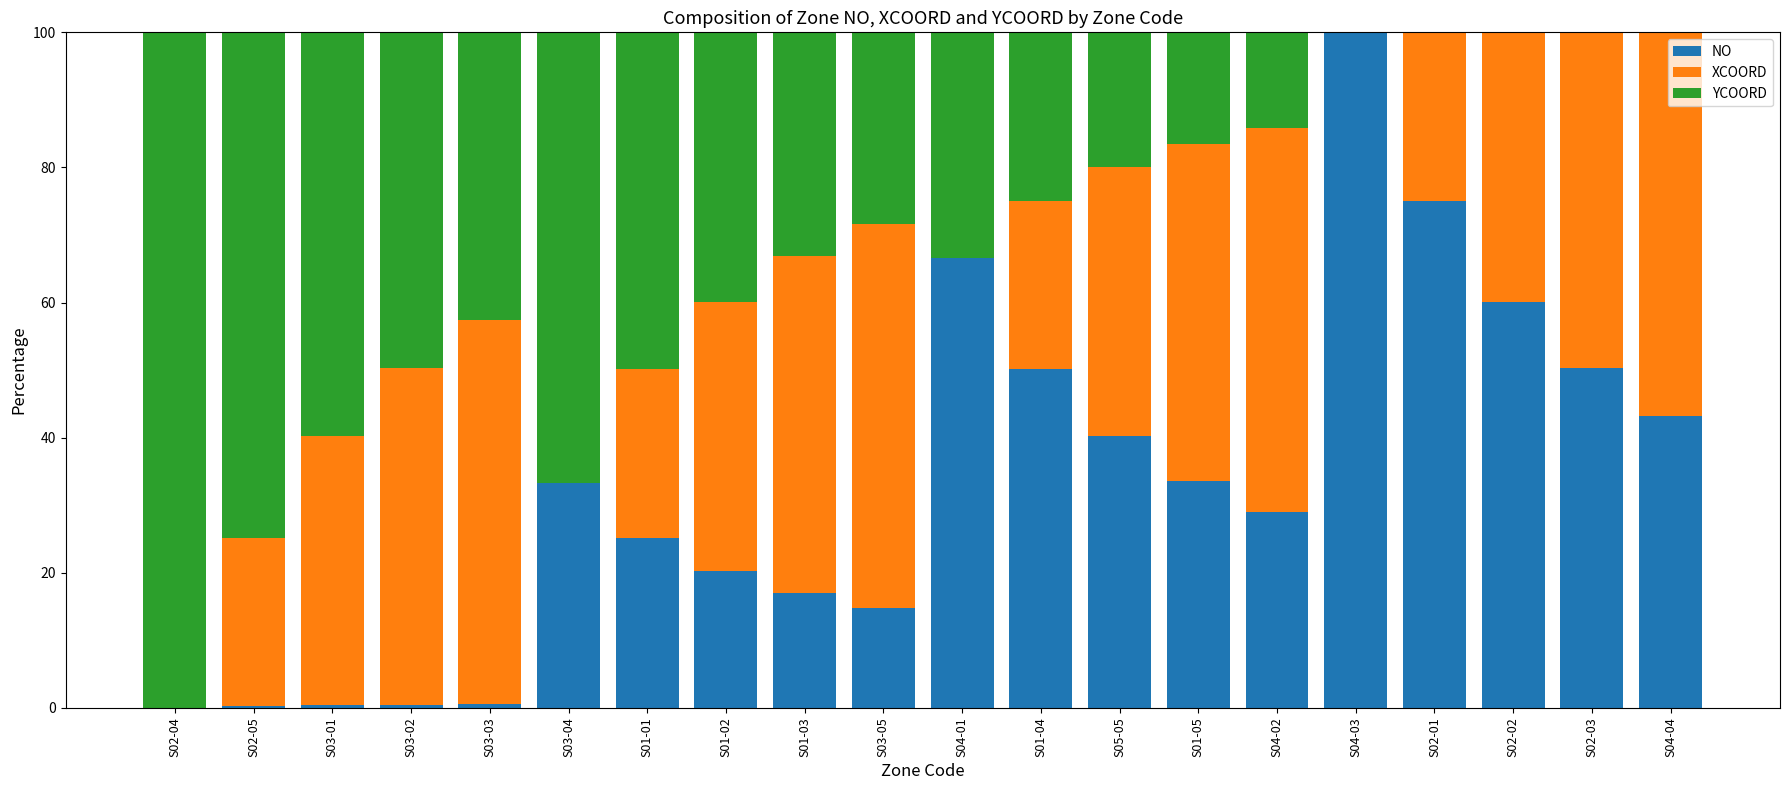

Does the chart contain stacked bars?

Yes